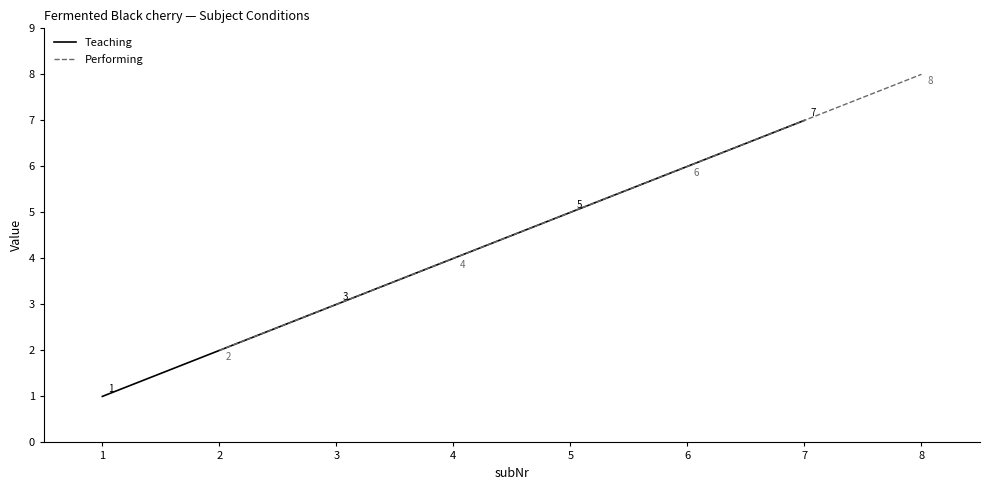

Rank the series by their average value, from highest to lowest.

Performing, Teaching